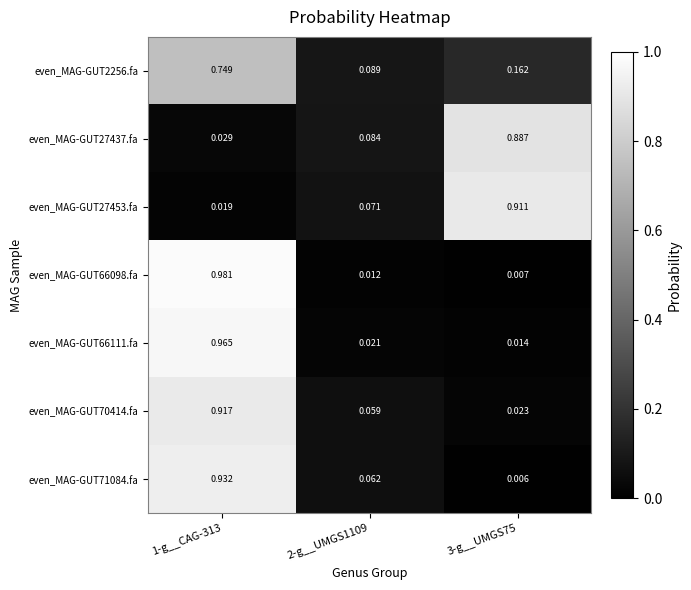

Is the value of even_MAG-GUT66098.fa at 3-g__UMGS75 greater than the value of even_MAG-GUT27437.fa at 1-g__CAG-313?

No